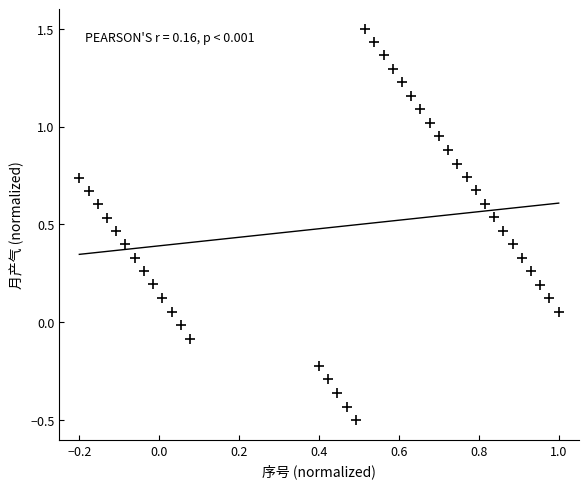

What is the range of Y values (max minus min)?

2.0